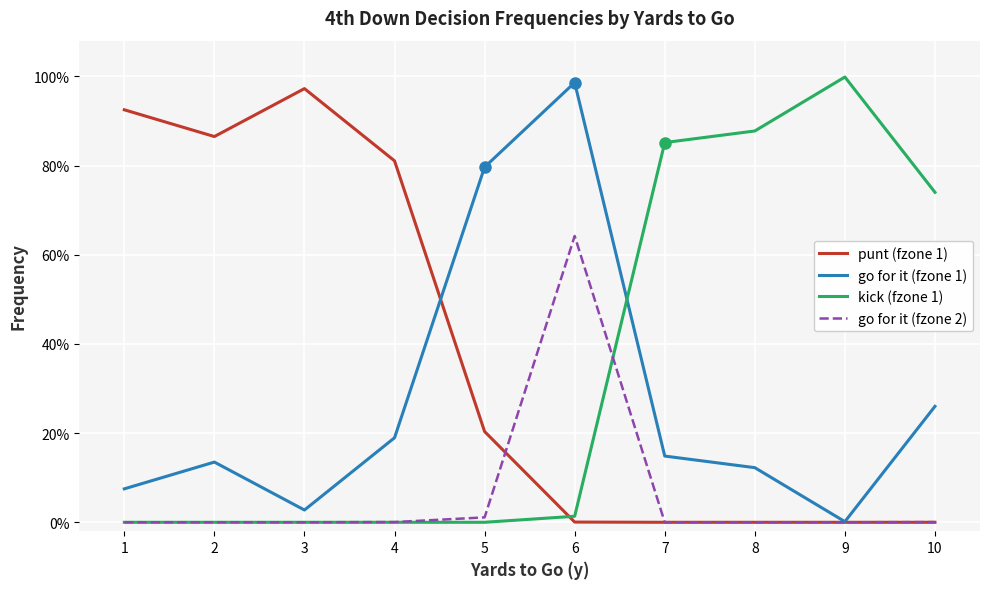

What is the sum of all go for it (fzone 1) values?

2.7